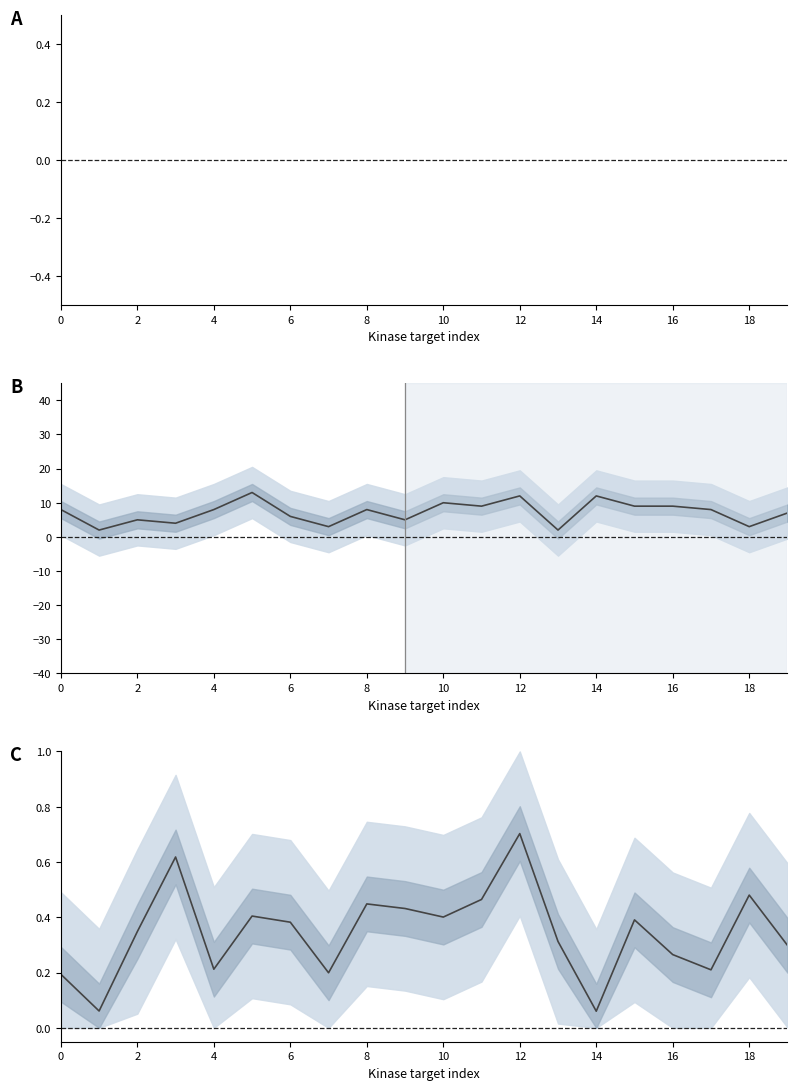

What is the spread (max minus min) of values at 15?

8.6